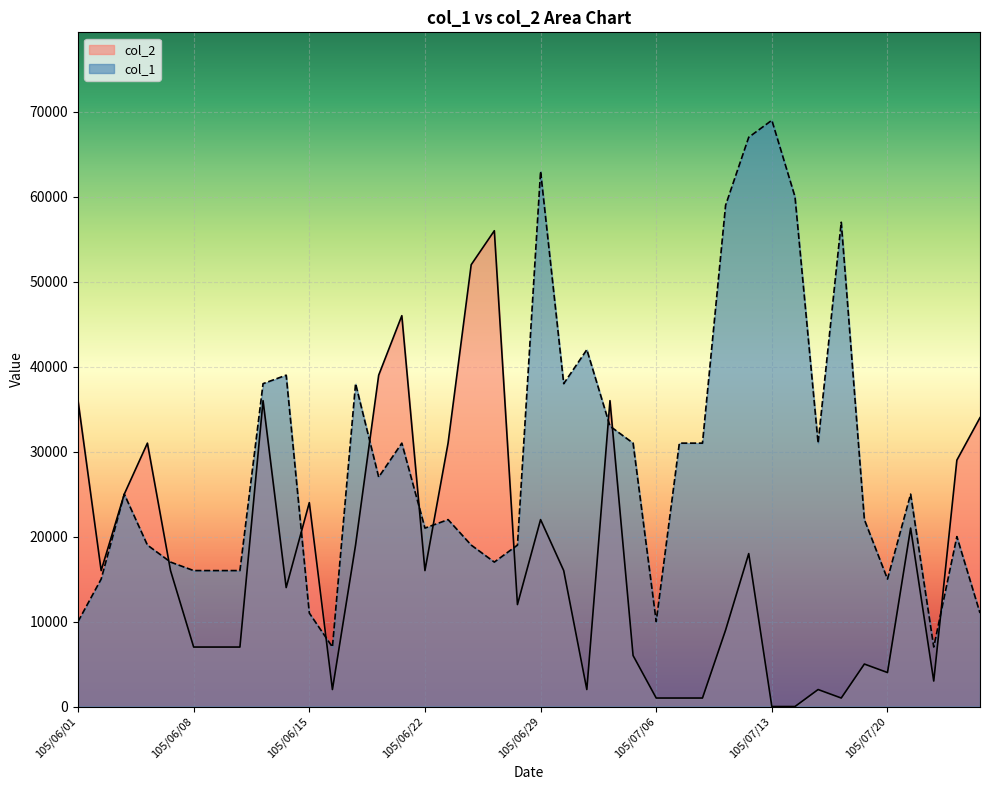

True or false: col_1 has more than 0 interior local peaks.

True